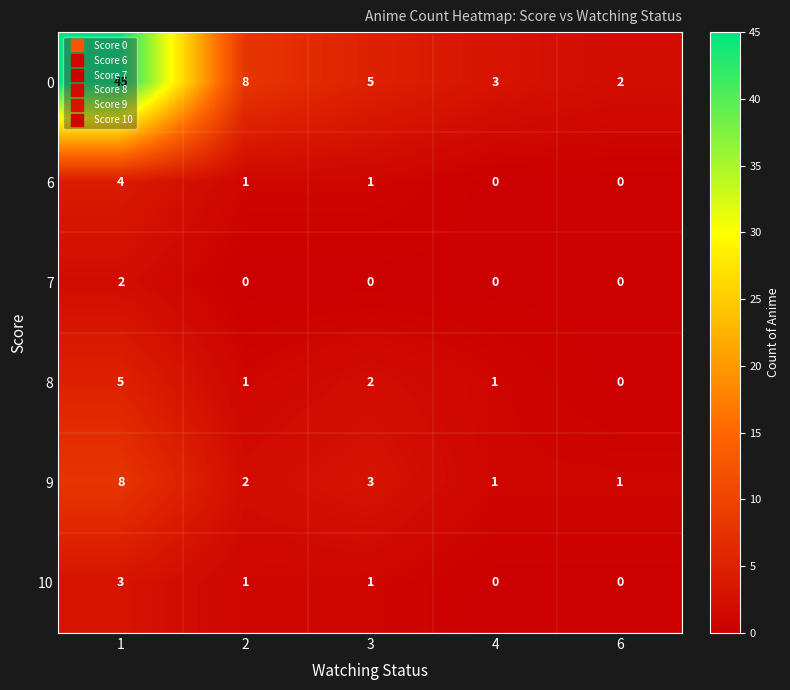

What is the greatest value displayed?

45